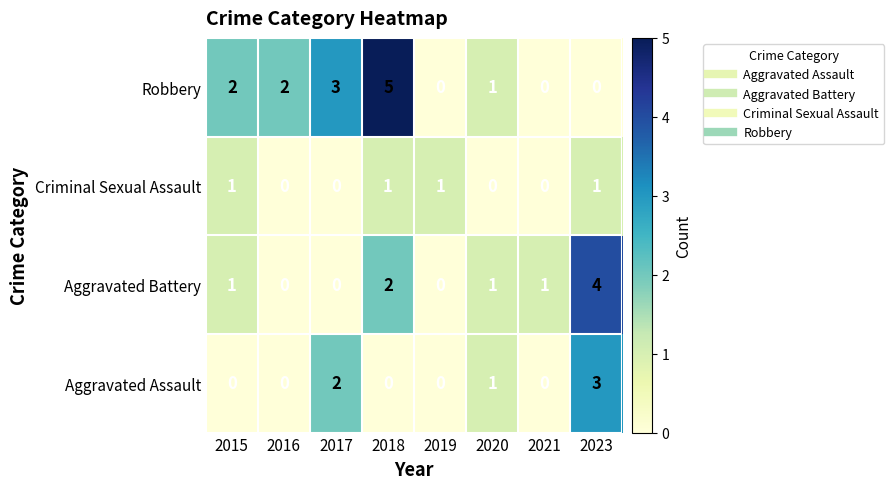

The Robbery series shows 3 at 2023. True or false?

False